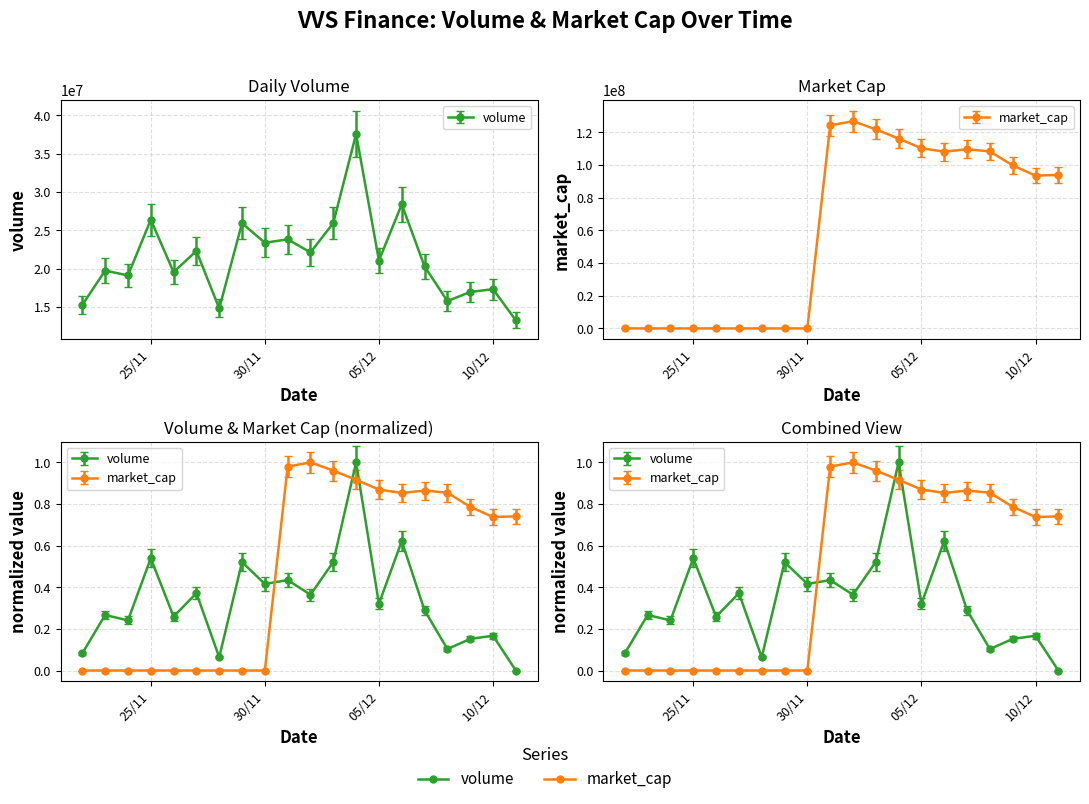

Is it true that market_cap equals -0.6 at 22/11/2021?

False